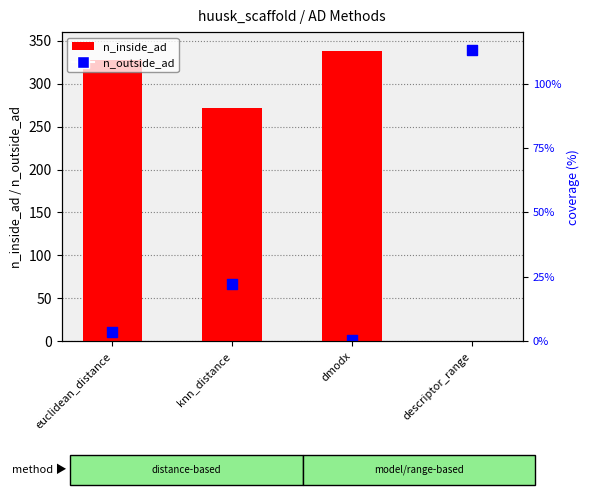

Which series has the widest spread of Y values?

n_inside_ad